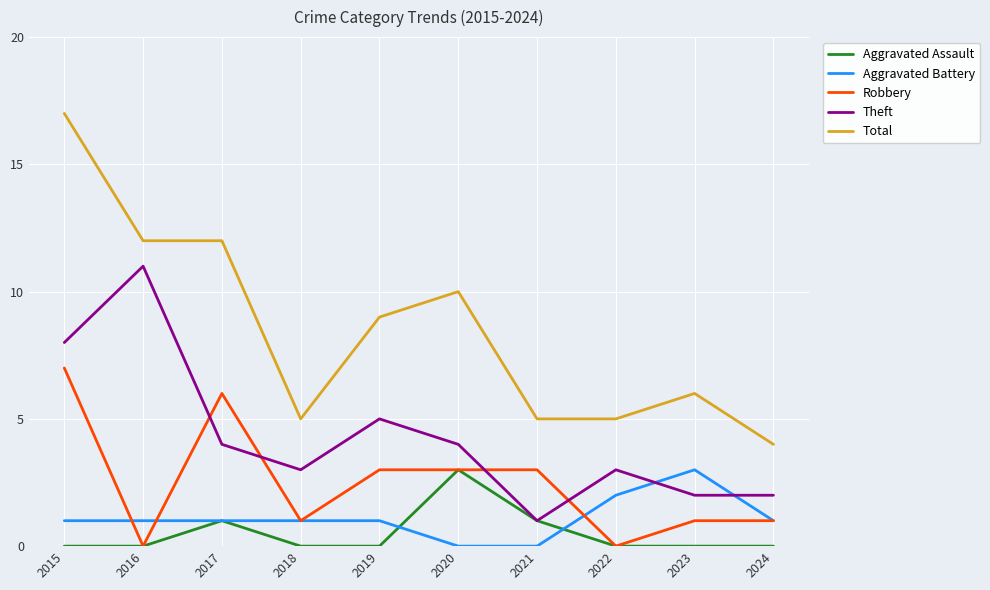

True or false: Aggravated Assault has a value of 3 at 2020.

True